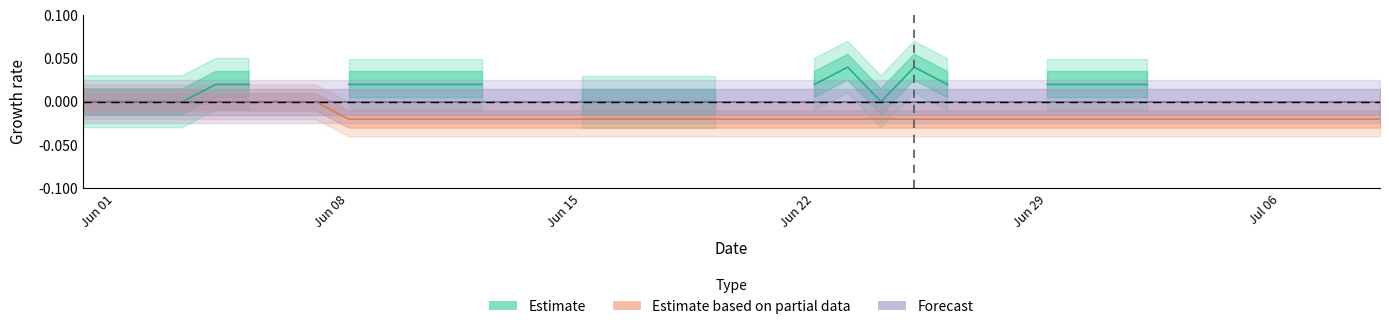

What is the label of the 11th point from the right?

Jun 29